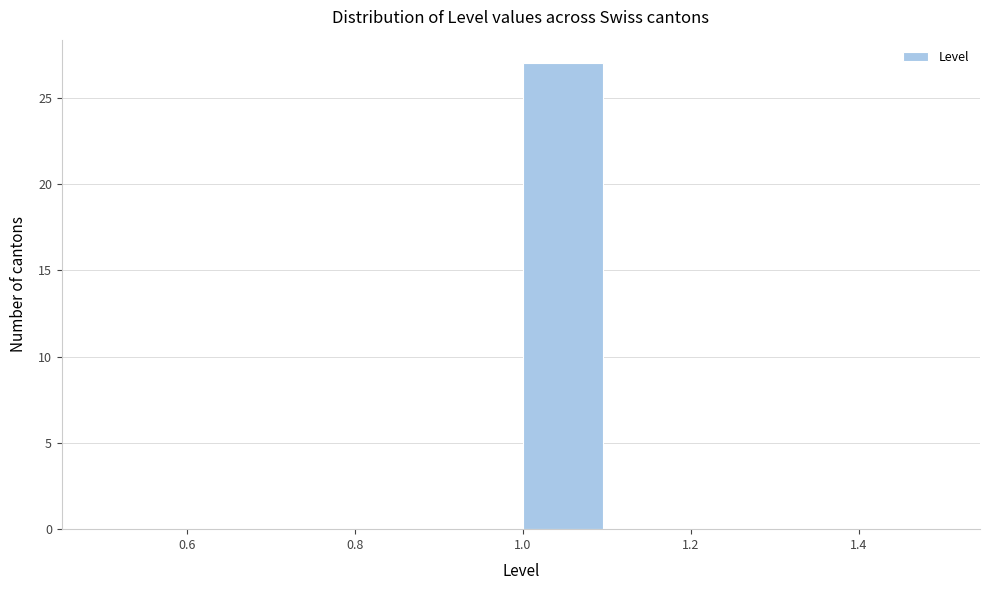

Reading left to right, transcribe this chart: for each bar, give the range it covers on the x-axis and its height. The values are not printed on the chart, so give them approximately, as read against the axis.

0.5 to 0.6: 0
0.6 to 0.7: 0
0.7 to 0.8: 0
0.8 to 0.9: 0
0.9 to 1.0: 0
1.0 to 1.1: 27
1.1 to 1.2: 0
1.2 to 1.3: 0
1.3 to 1.4: 0
1.4 to 1.5: 0